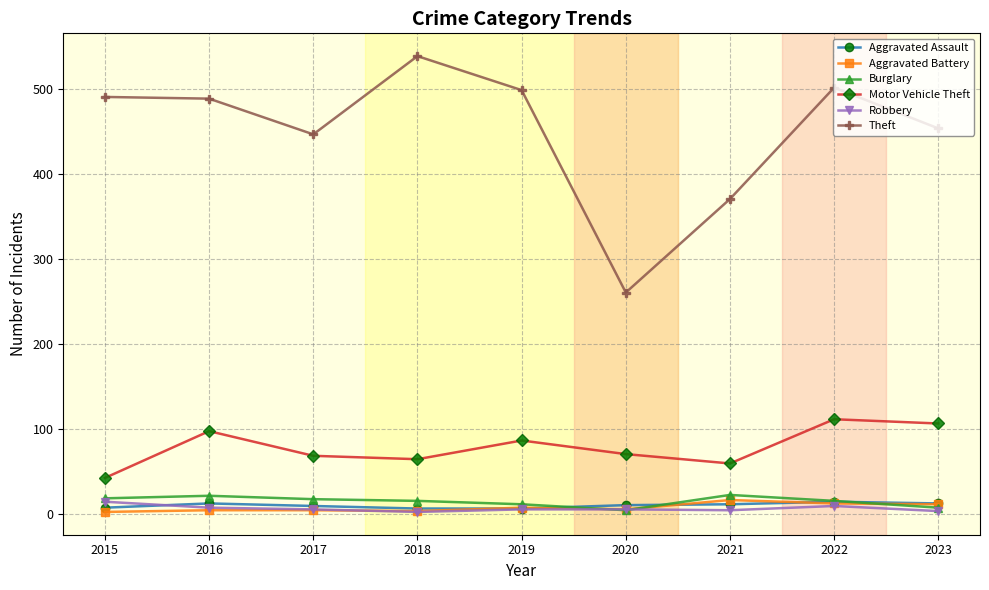

How many series are shown in this chart?

6